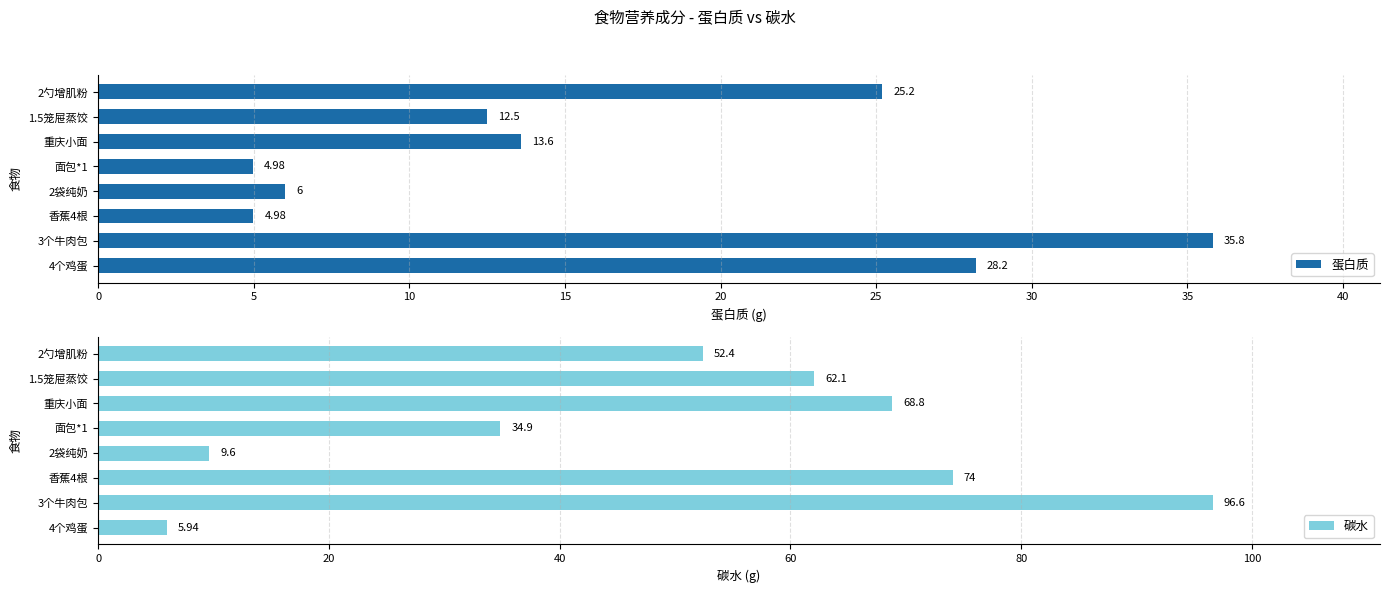

What is the value of the 碳水 bar at the 6th from the left?

68.8